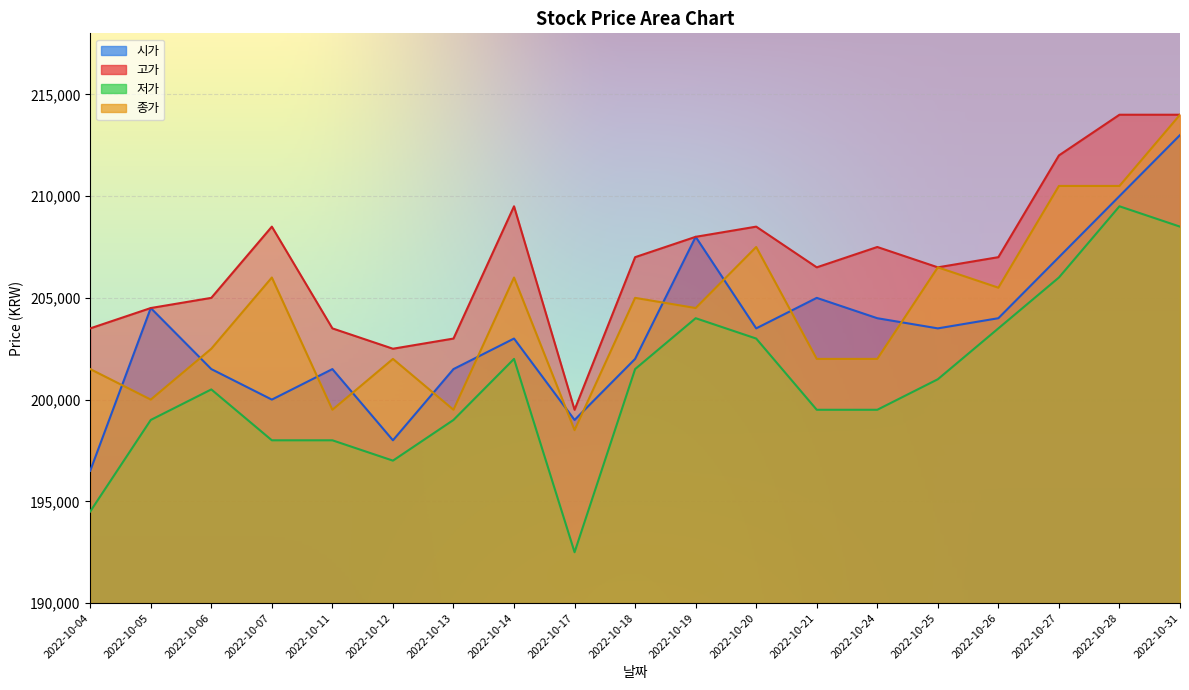

How many lines are shown in the chart?

4